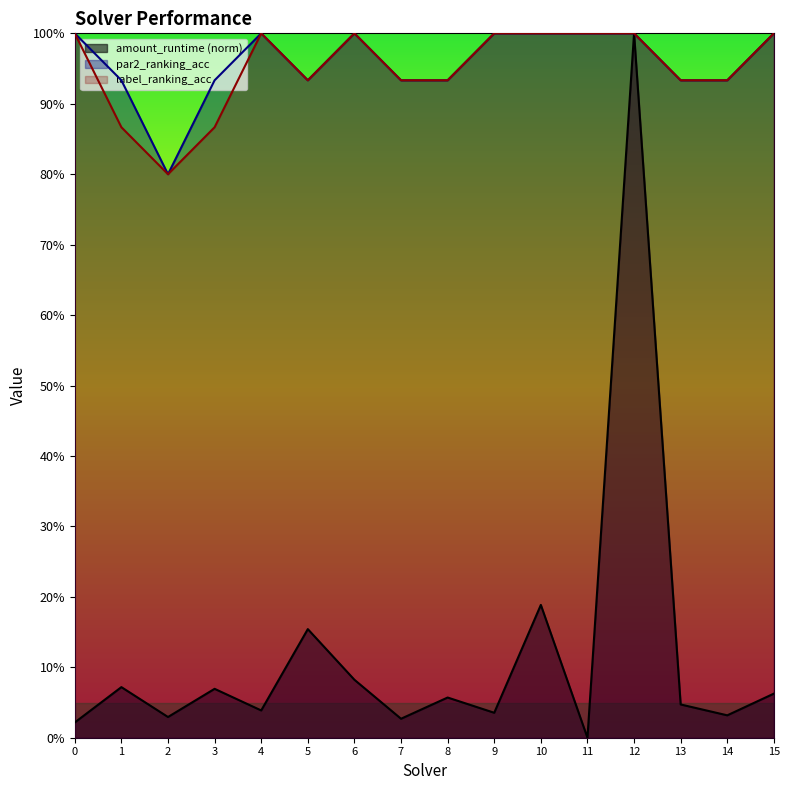

Where is the first local minimum for amount_runtime?

2